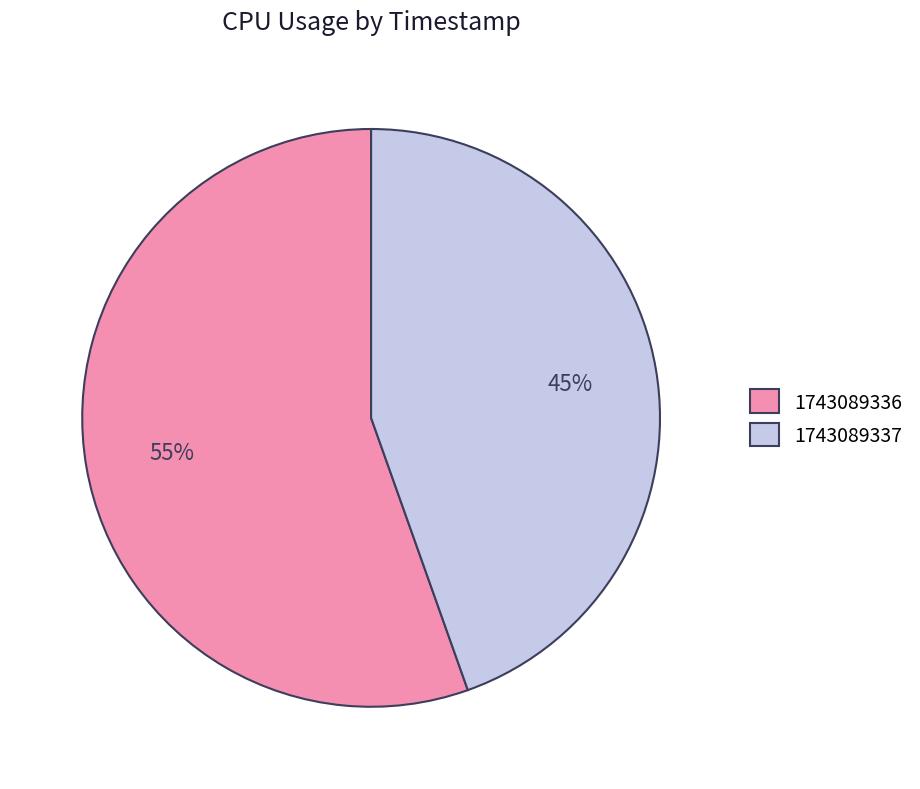

True or false: 1743089336 accounts for 44% of the total.

False